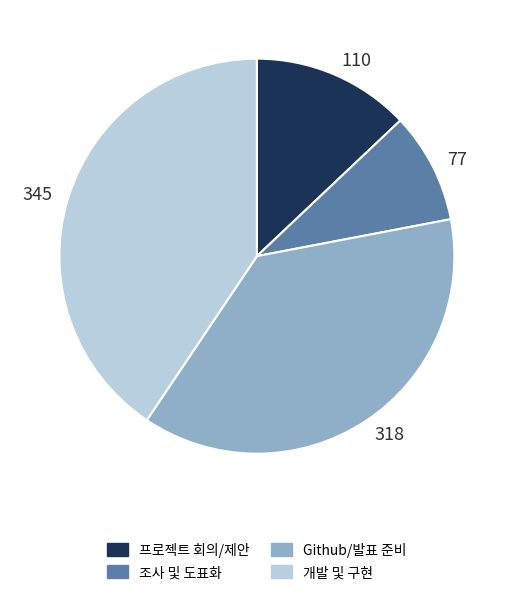

What is the largest slice in the pie chart?

345